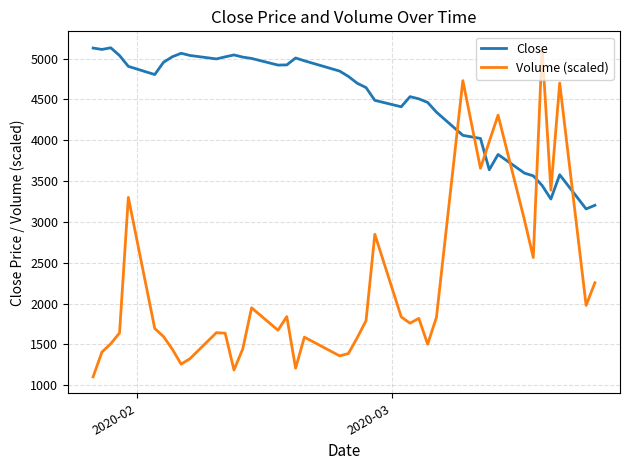

Which series has the largest range (max minus min)?

Volume (scaled)